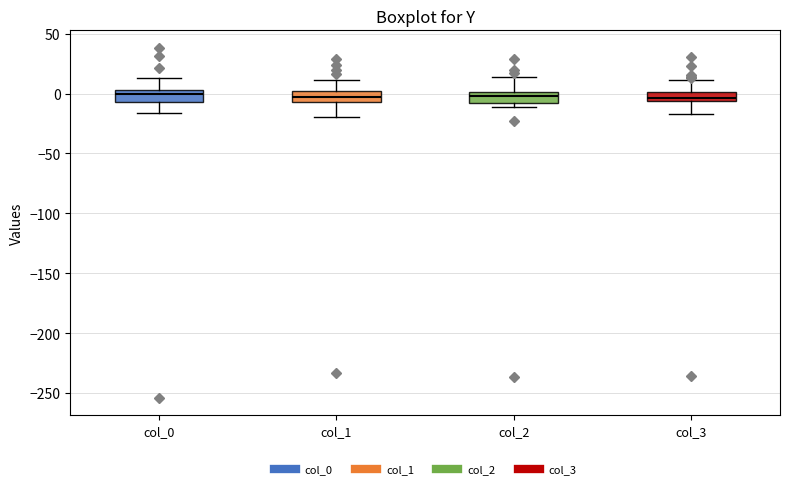

Reading left to right, transcribe this box plot: for each box, give where its median line is, the range the box spans, and where its two whiskers end, as read against the y-axis. The values are not printed on the chart, so give them approximately, as read against the axis.

col_0: median 0, box -5 to 5, whiskers -15 to 15
col_1: median -5 (inside the box), box -5 to 5, whiskers -20 to 10
col_2: median 0 (inside the box), box -5 to 0, whiskers -10 to 15
col_3: median -5 (just above the box's lower edge), box -5 to 0, whiskers -15 to 10